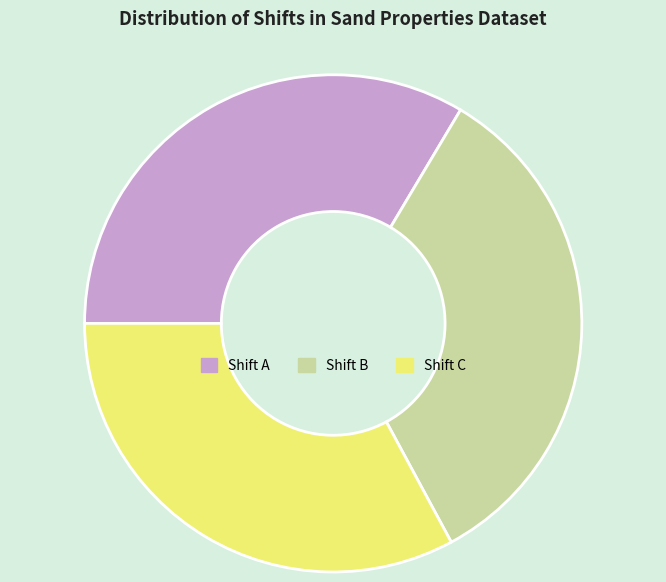

Is there any slice that represents more than half of the pie?

No